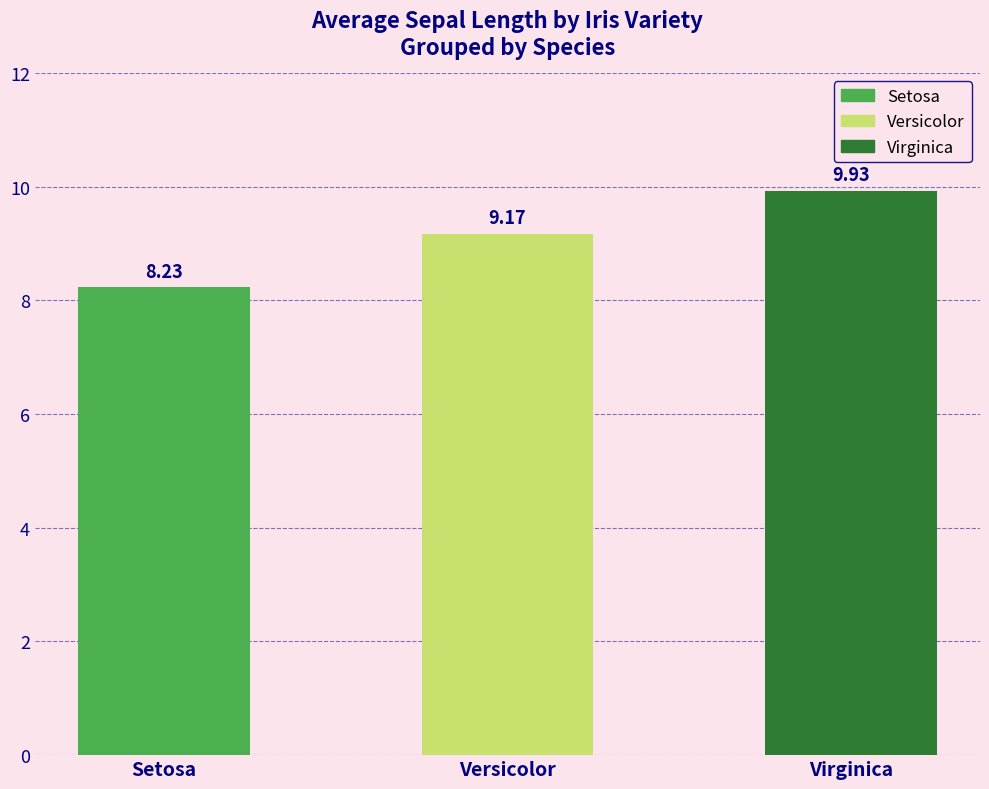

The chart shows a value of 9.2 at Versicolor. True or false?

True